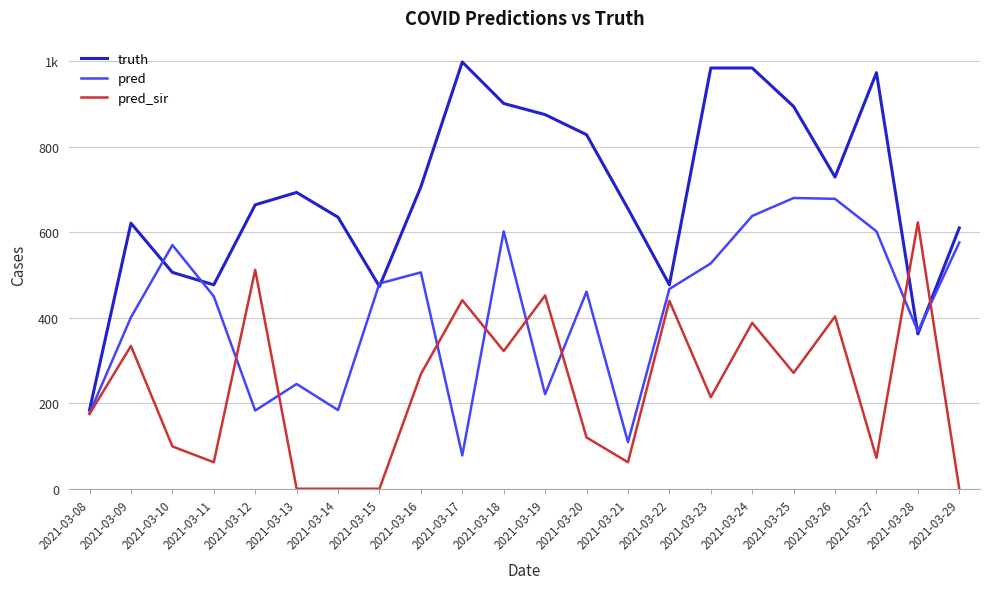

What is the average value of the pred series?

418.3